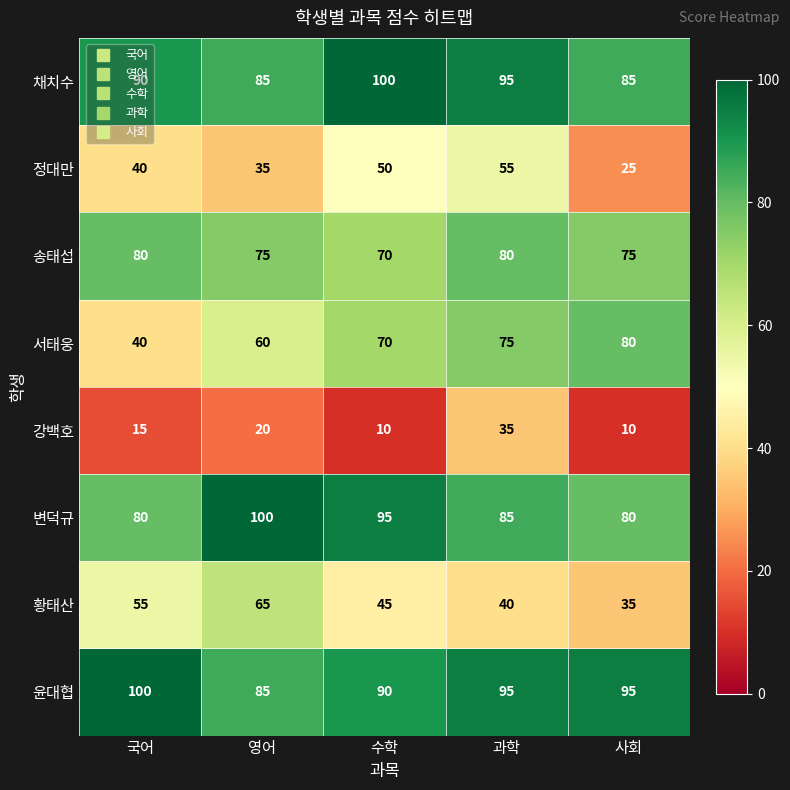

What is the sum of all 채치수 values?

455